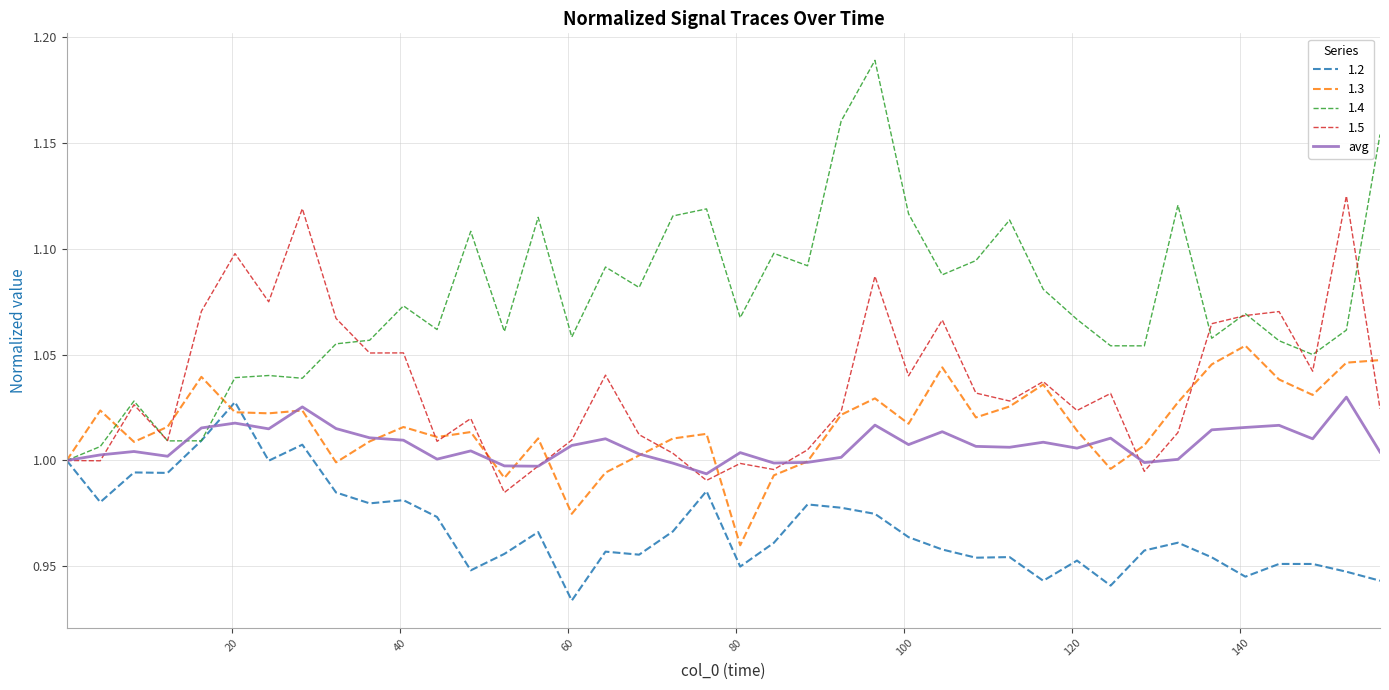

Which series has the largest total across all categories?

1.4